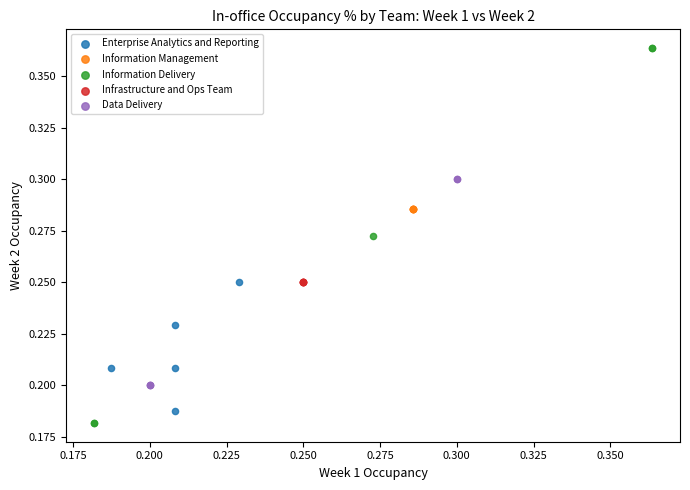

Which series contains the highest Y value?

Information Delivery